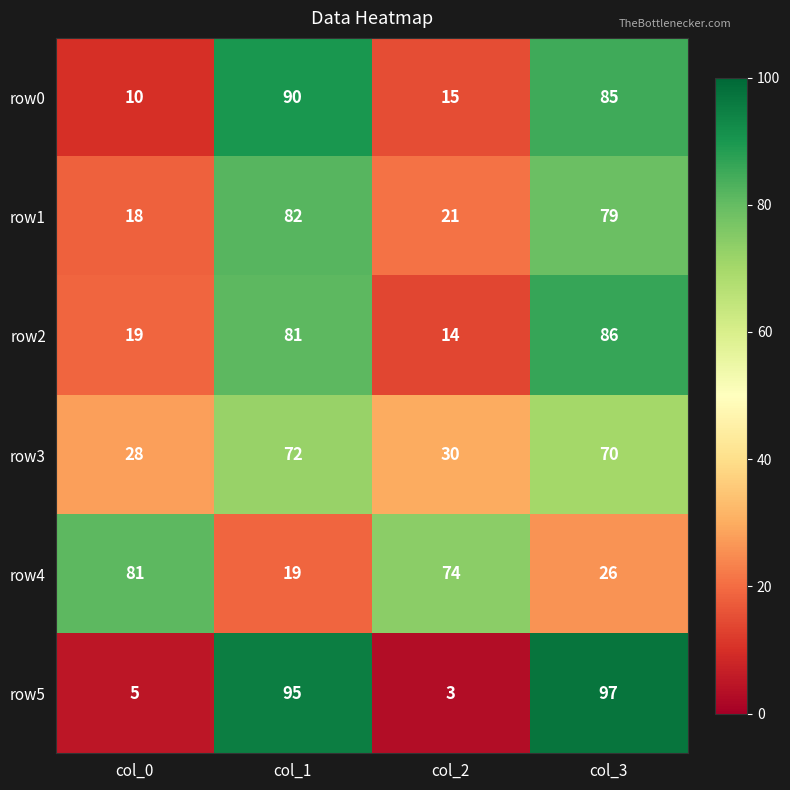

Which series has the largest range (max minus min)?

row5